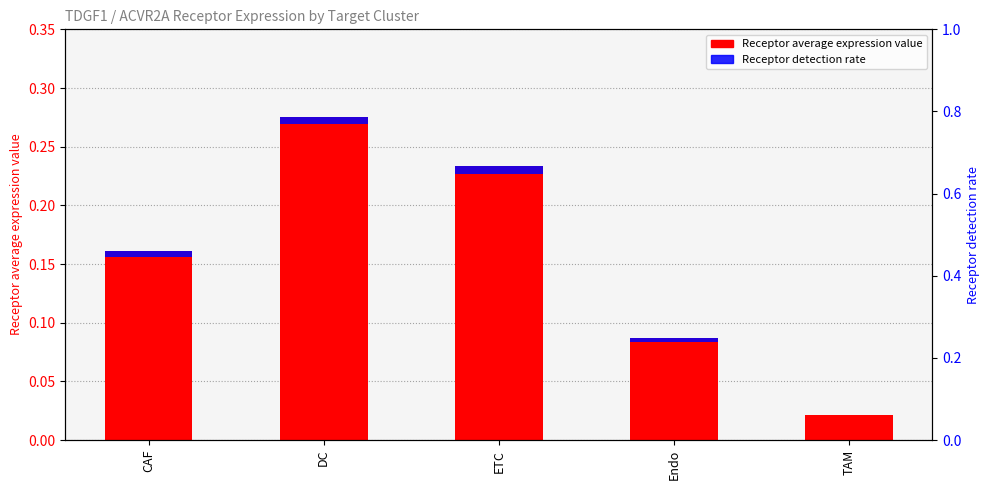

The Receptor average expression value series shows 0.1 at DC. True or false?

False